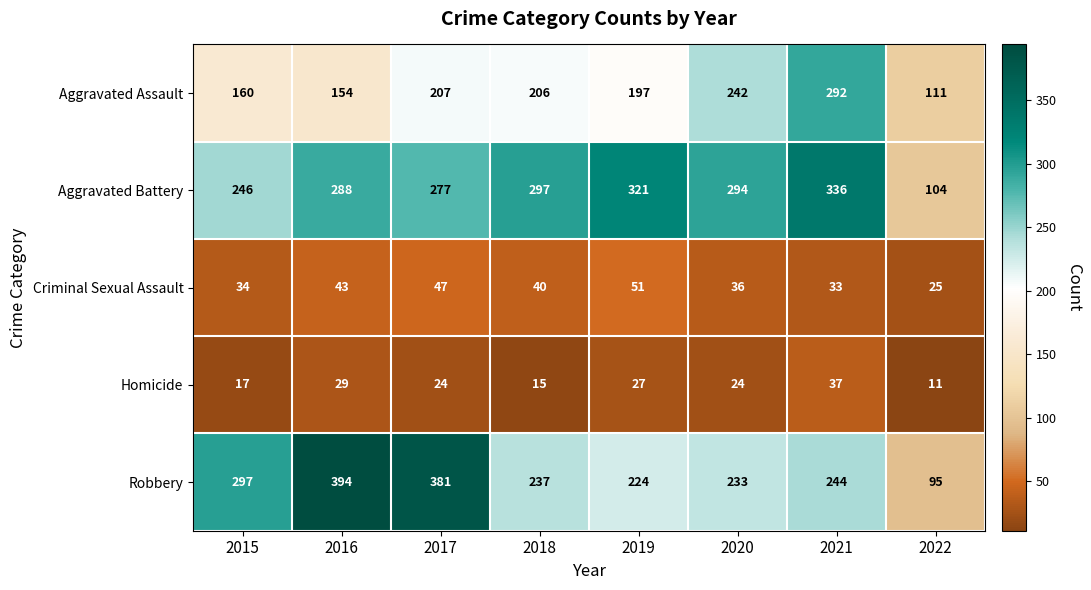

Rank the series by their maximum value, from highest to lowest.

Robbery, Aggravated Battery, Aggravated Assault, Criminal Sexual Assault, Homicide